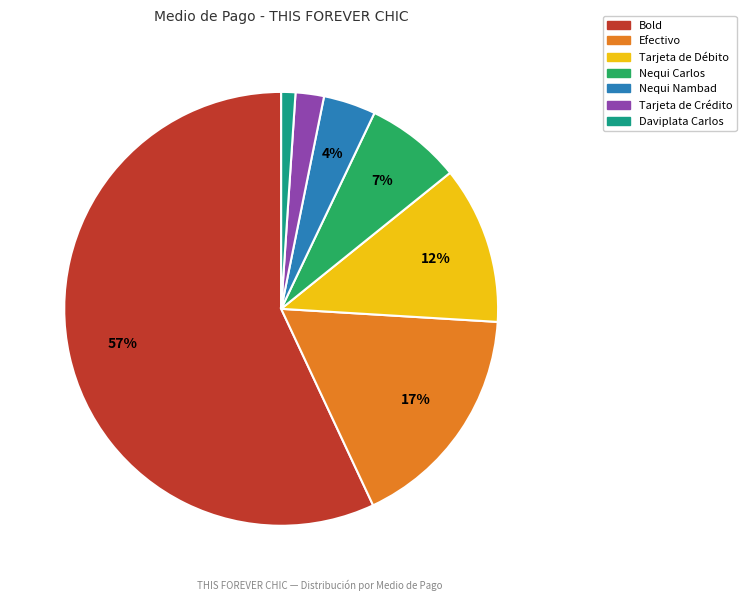

Is there any slice that represents more than half of the pie?

Yes